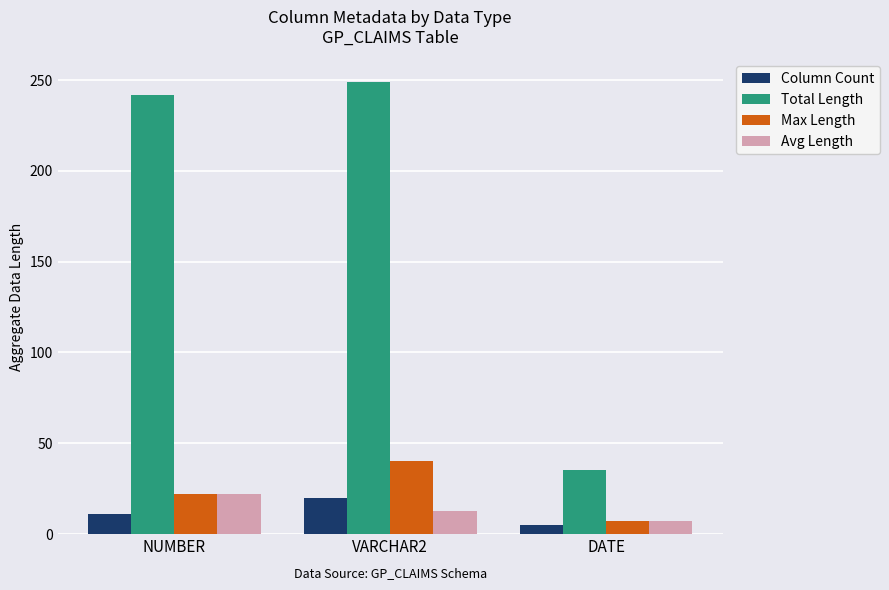

At which label is Column Count closest to 12?

NUMBER